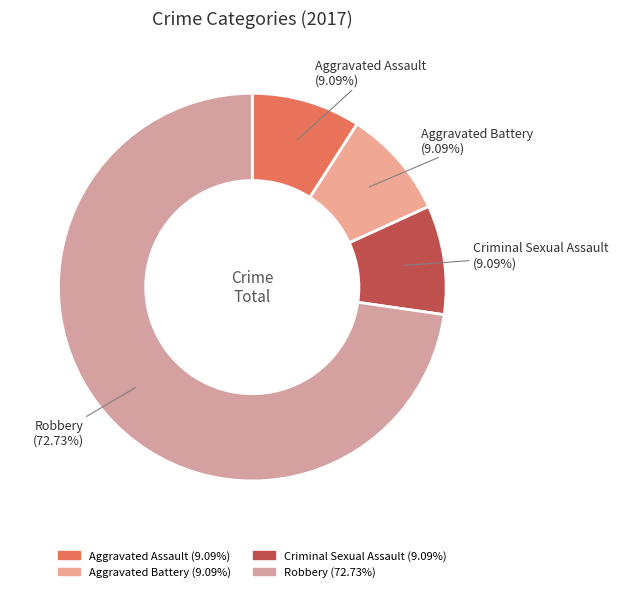

Which category has the biggest portion of the pie?

Robbery